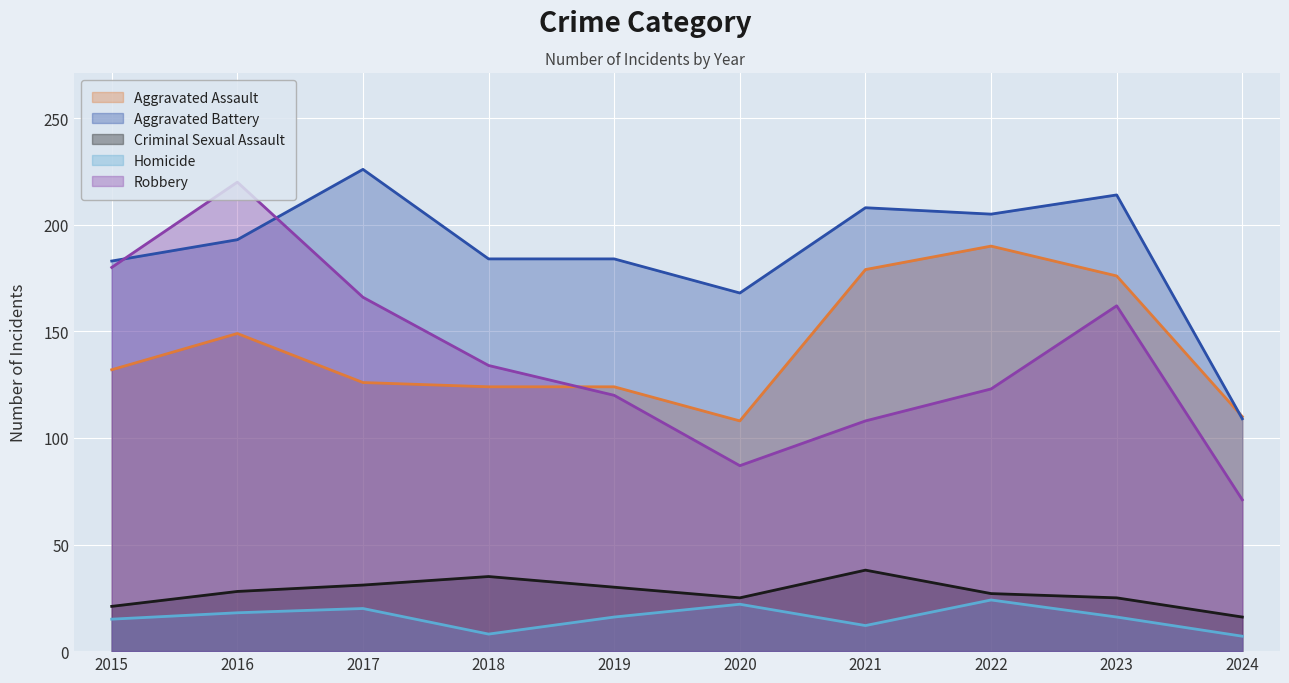

Reading left to right, transcribe all the data shown in this chart.

Aggravated Assault: 2015=132	2016=149	2017=126	2018=124	2019=124	2020=108	2021=179	2022=190	2023=176	2024=110
Aggravated Battery: 2015=183	2016=193	2017=226	2018=184	2019=184	2020=168	2021=208	2022=205	2023=214	2024=109
Criminal Sexual Assault: 2015=21	2016=28	2017=31	2018=35	2019=30	2020=25	2021=38	2022=27	2023=25	2024=16
Homicide: 2015=15	2016=18	2017=20	2018=8	2019=16	2020=22	2021=12	2022=24	2023=16	2024=7
Robbery: 2015=180	2016=220	2017=166	2018=134	2019=120	2020=87	2021=108	2022=123	2023=162	2024=71